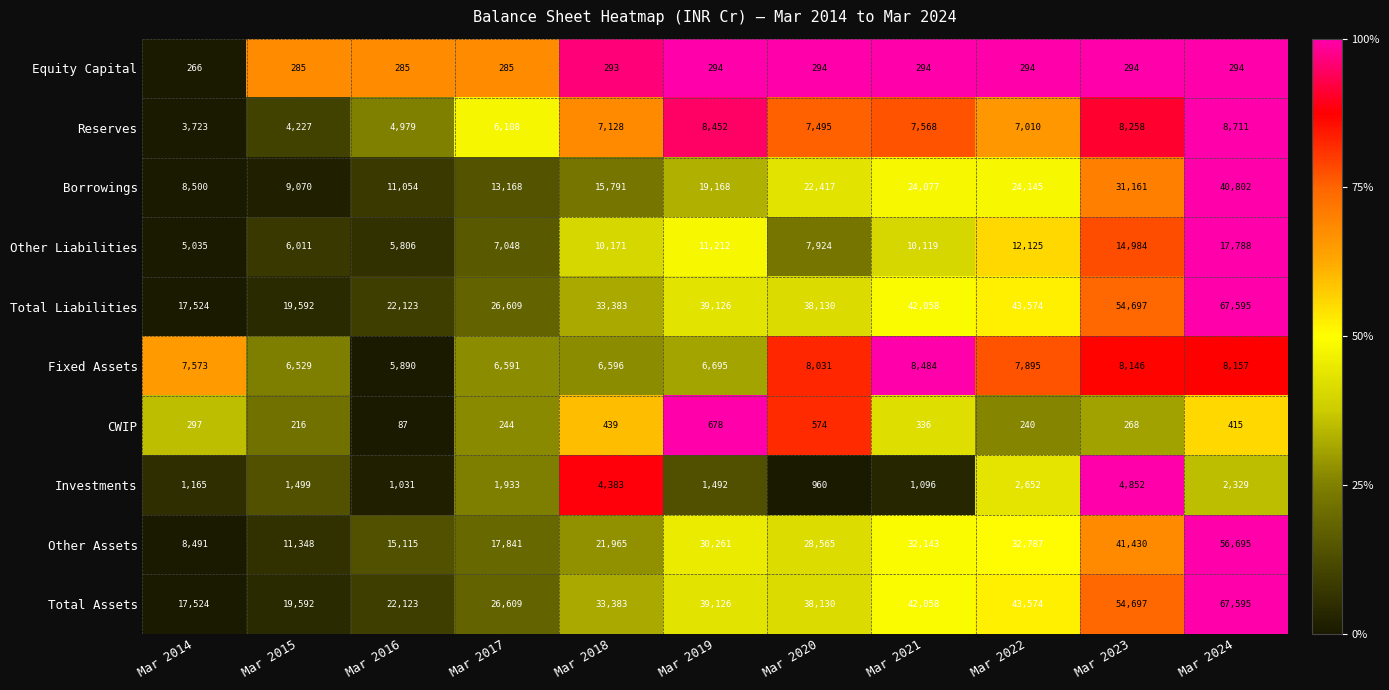

What value does the Total Liabilities series have at Mar 2020, to the nearest 50?

38150